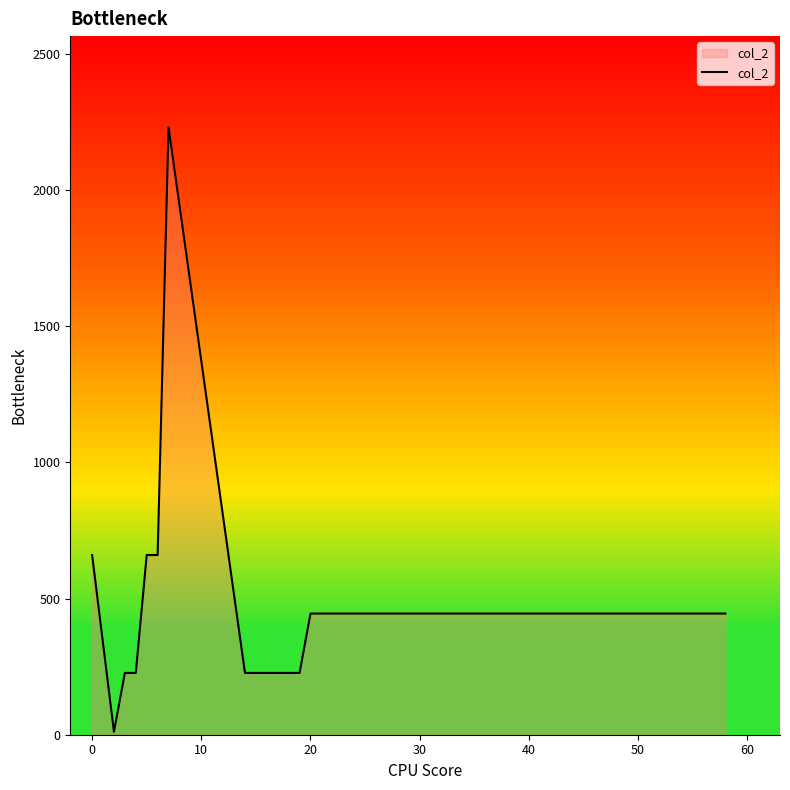

Does the chart have visible grid lines?

No